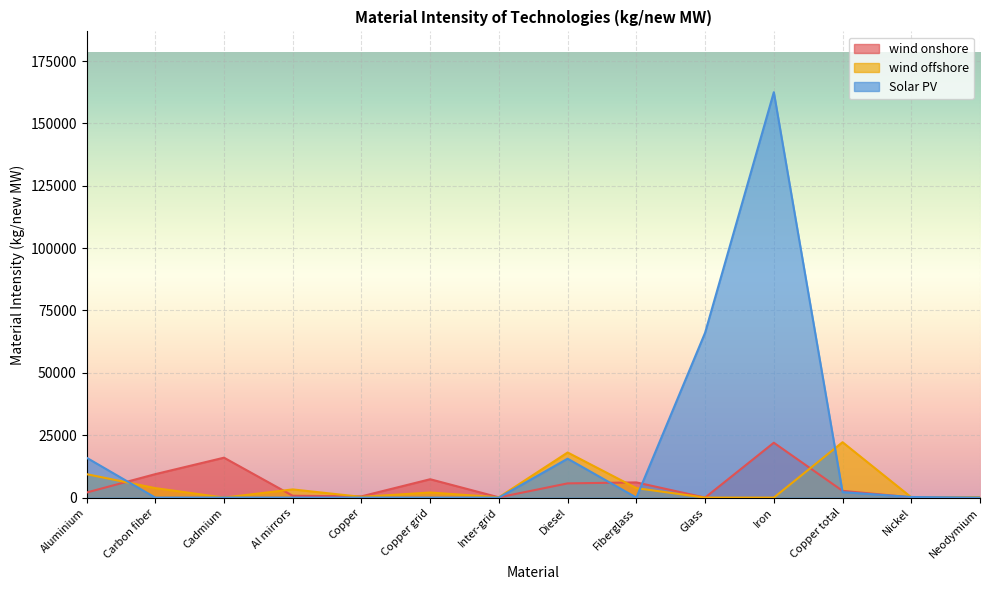

What is the maximum value for Solar PV?

162500.0